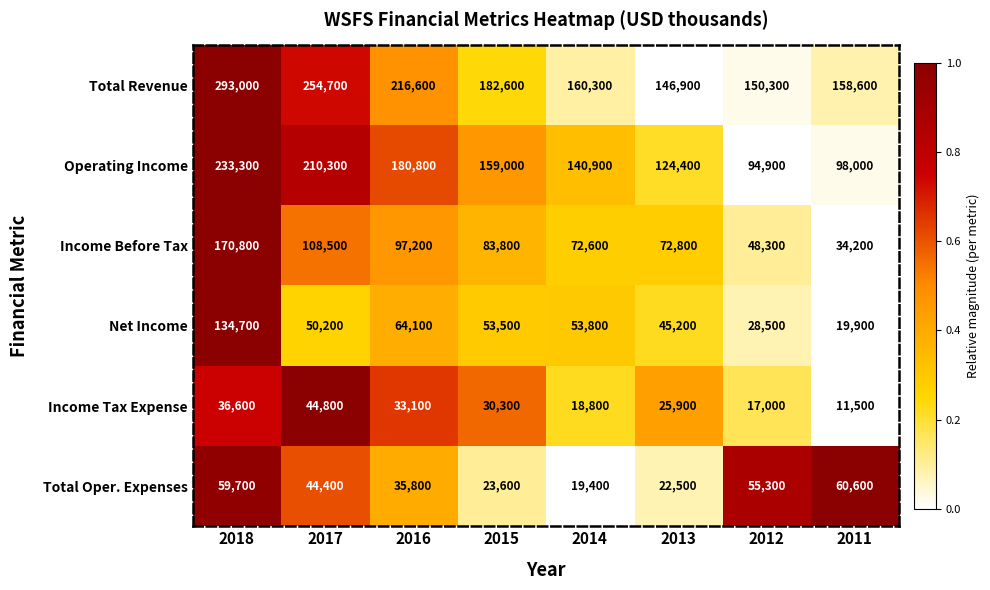

Which category has the lowest value across all series?

2011